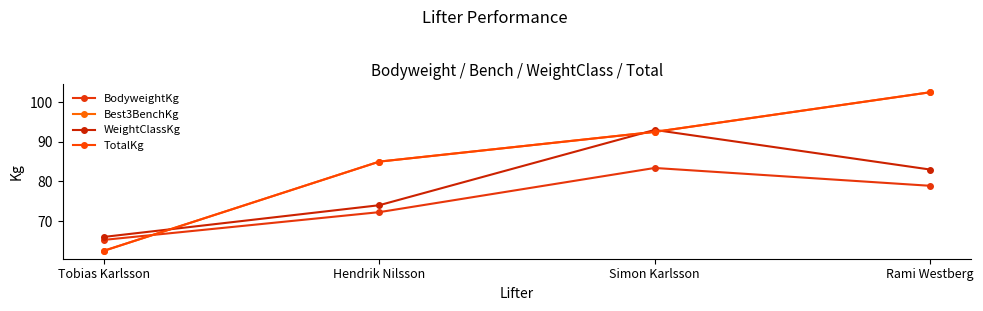

Is it true that TotalKg equals 23.8 at Simon Karlsson?

False